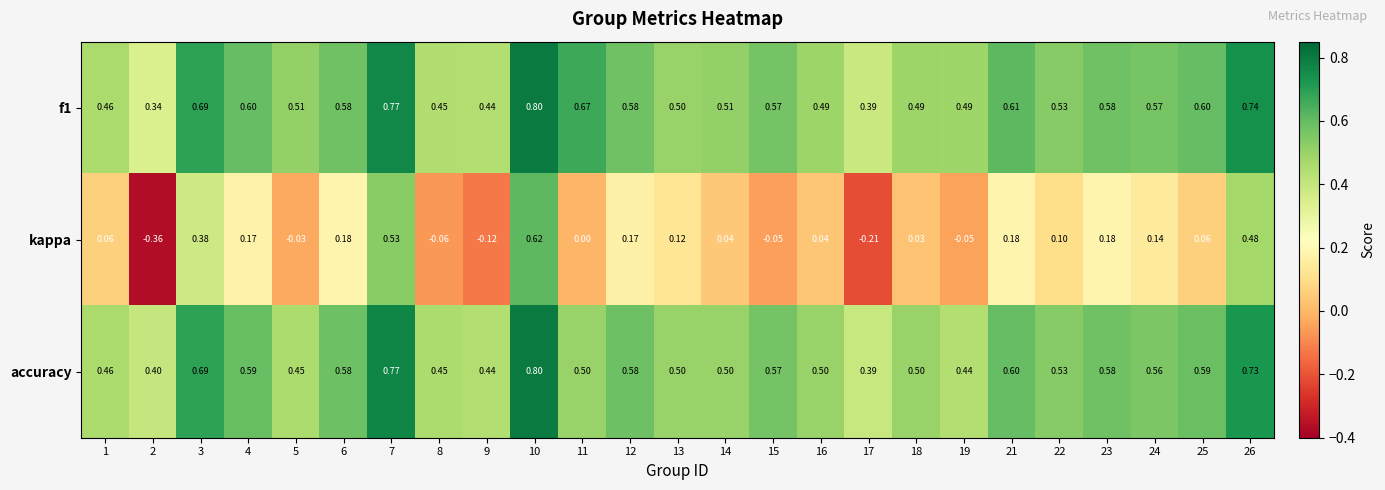

Which series has the largest range (max minus min)?

kappa